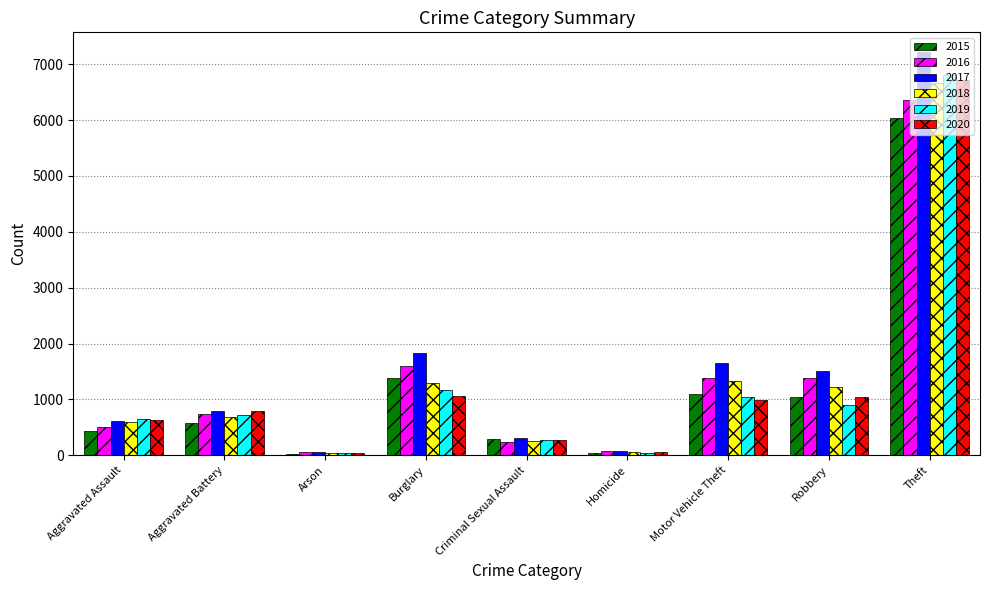

What is the smallest value displayed?

27